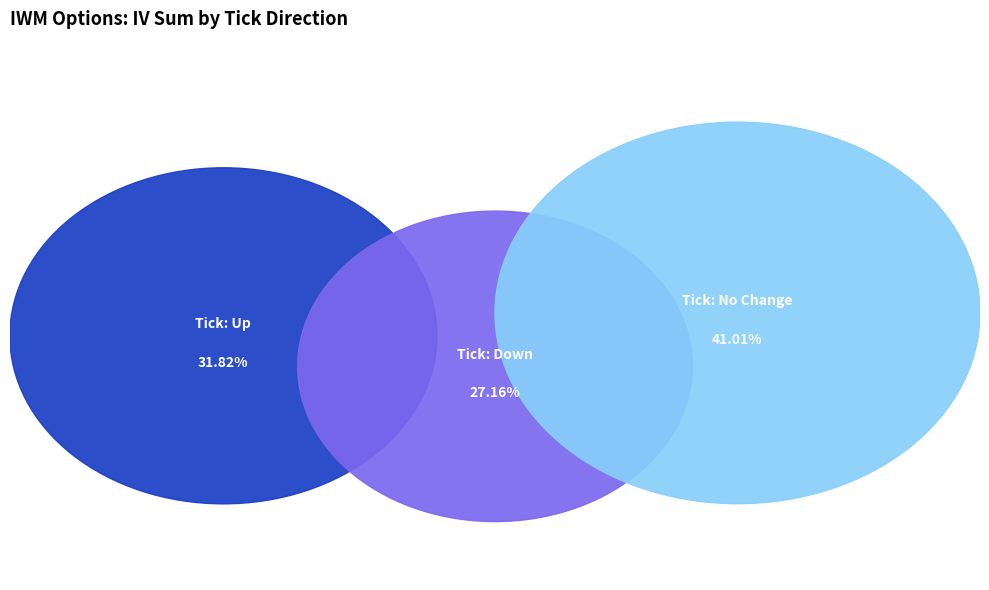

How many slices are in this pie chart?

3